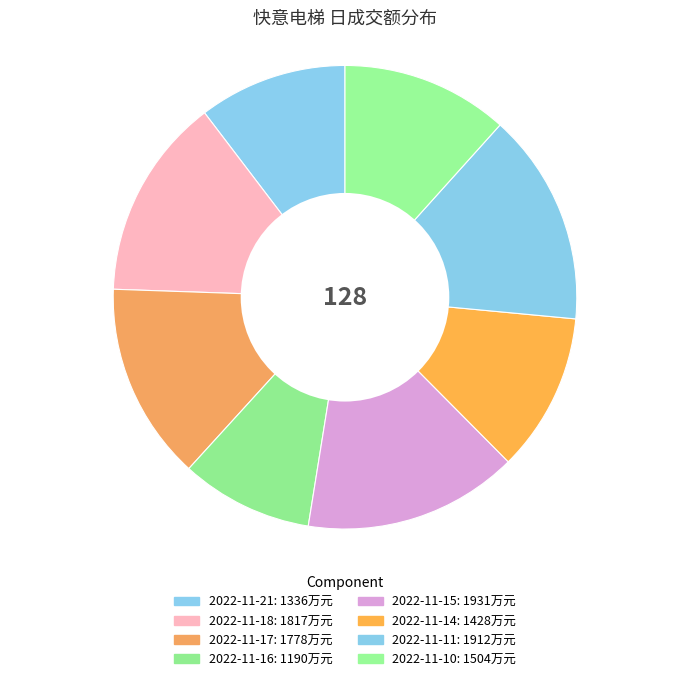

How many slices are in this pie chart?

8